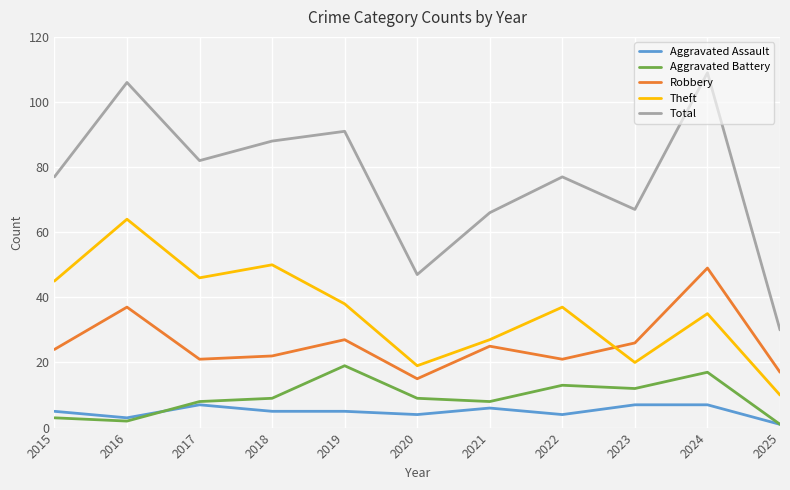

True or false: Theft and Total cross at least once.

False